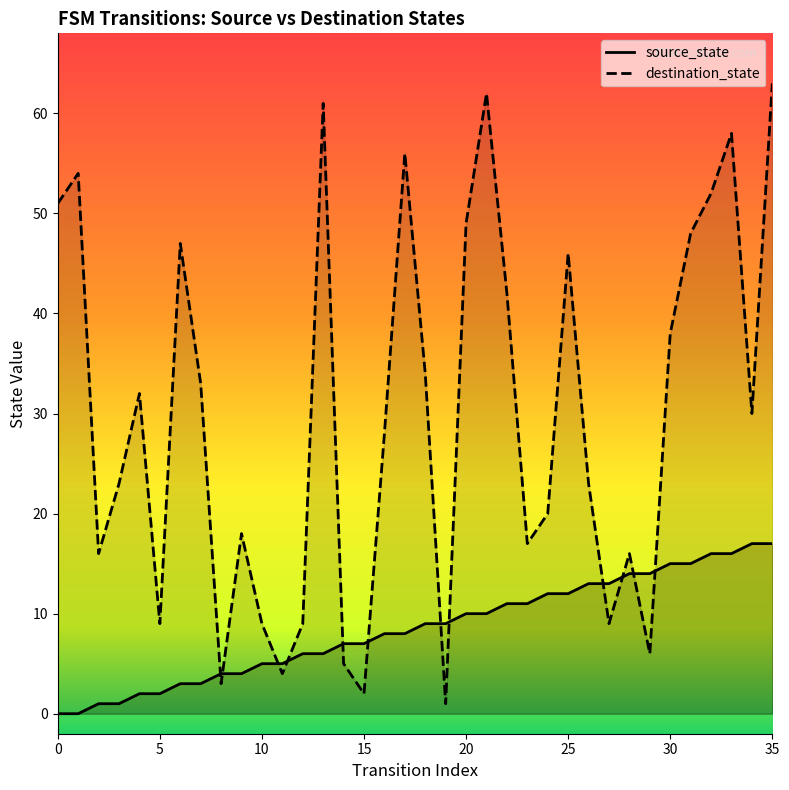

What is the highest value of the destination_state series?

63